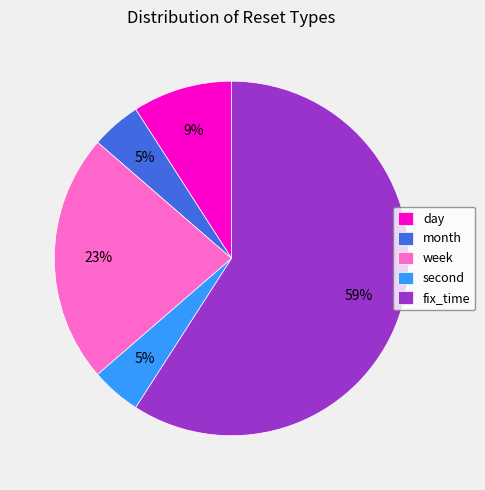

What is the ratio of the value at day to the value at fix_time?

0.2